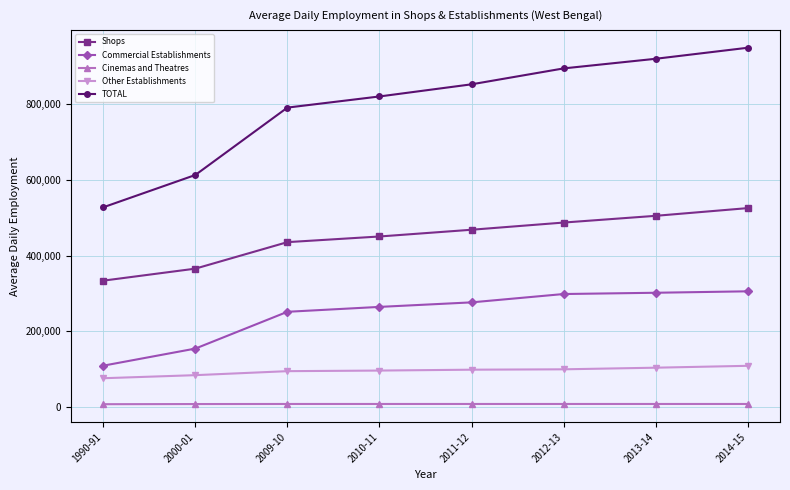

Count the number of categories in the chart.

8